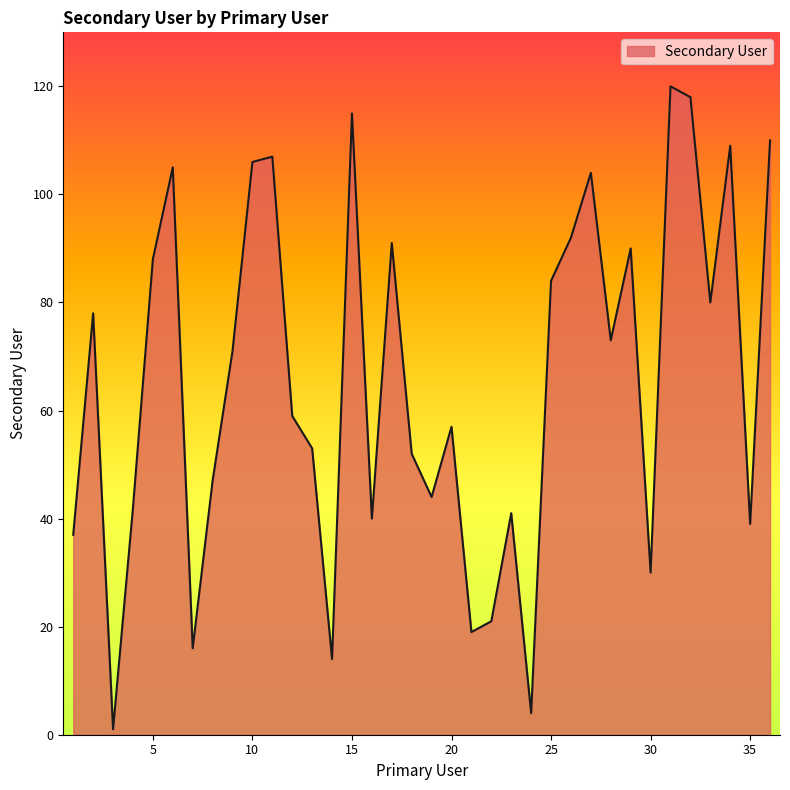

How many lines are shown in the chart?

1